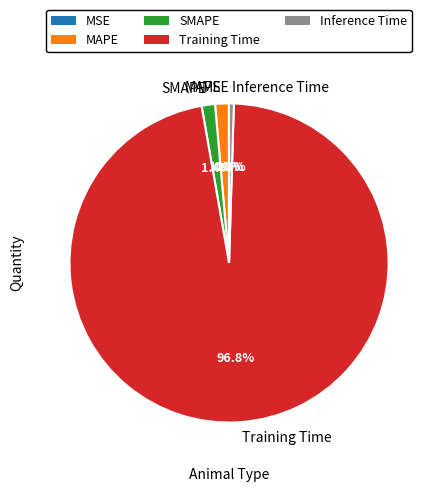

Which category has the biggest portion of the pie?

Training Time